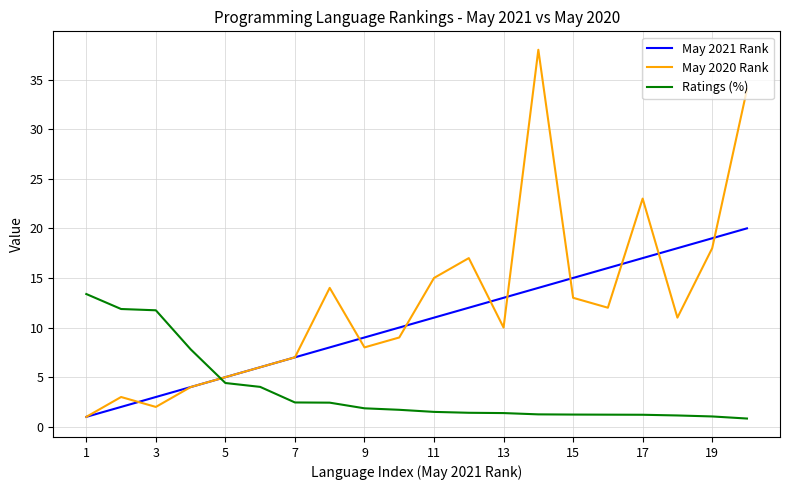

How many times do Ratings (%) and May 2021 Rank cross each other?

1